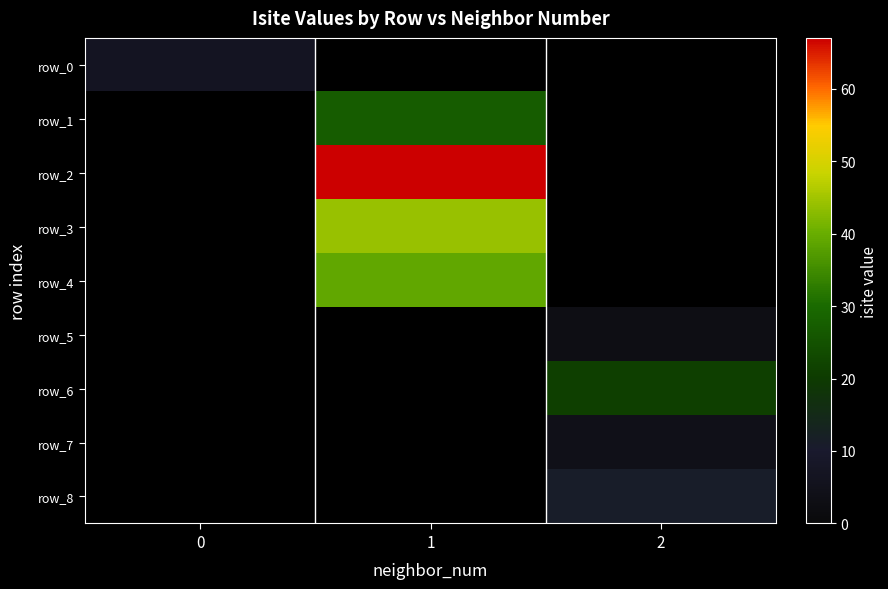

At how many categories does at least one series exceed 42?

1